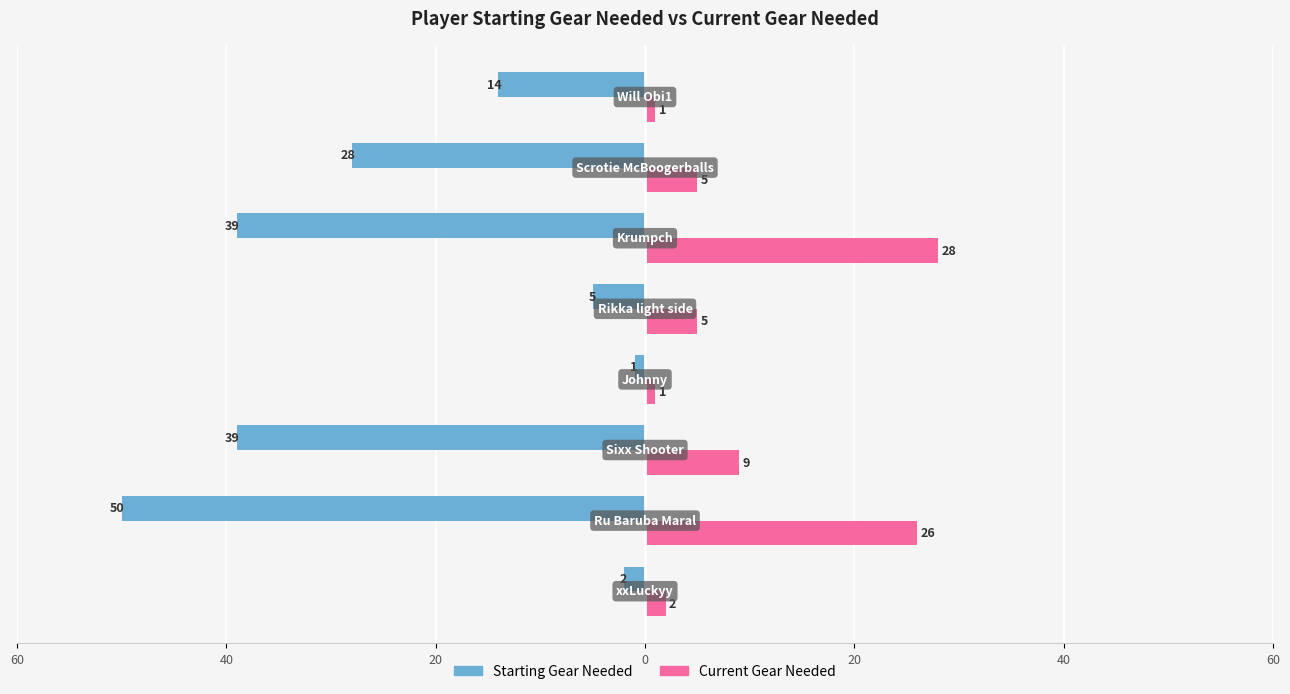

What are all the series names shown in the legend?

Starting Gear Needed, Current Gear Needed